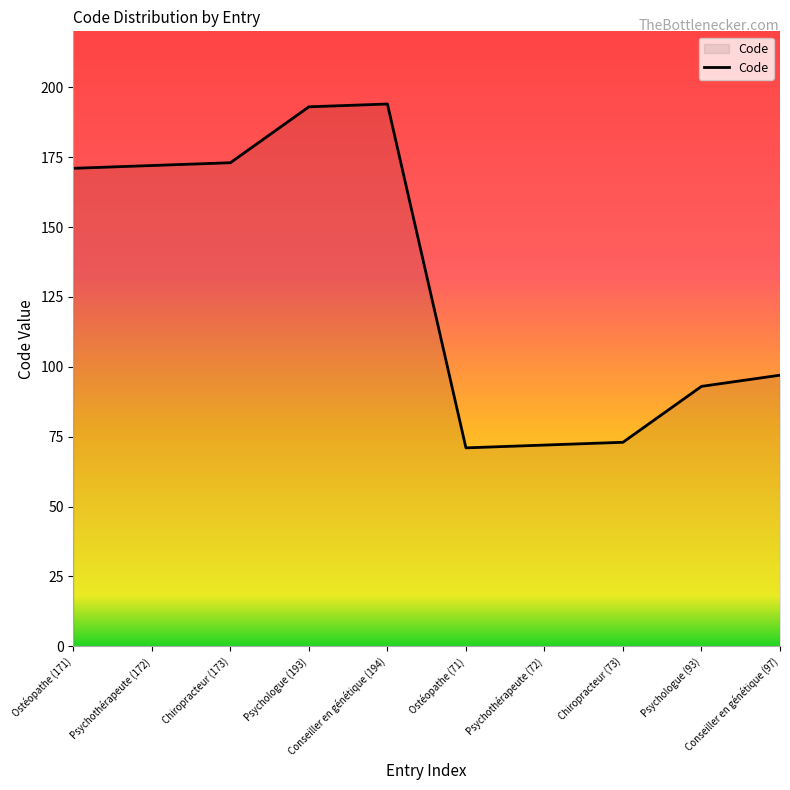

What is the smallest value displayed?

71